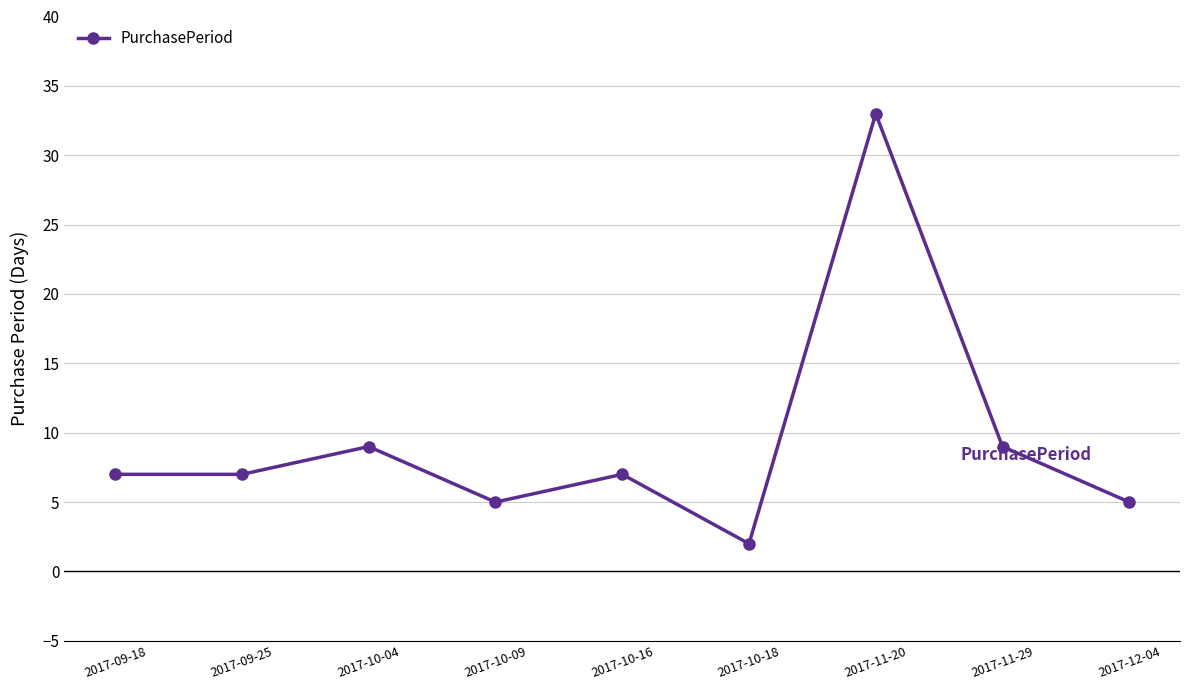

What is the minimum value shown in the chart?

2